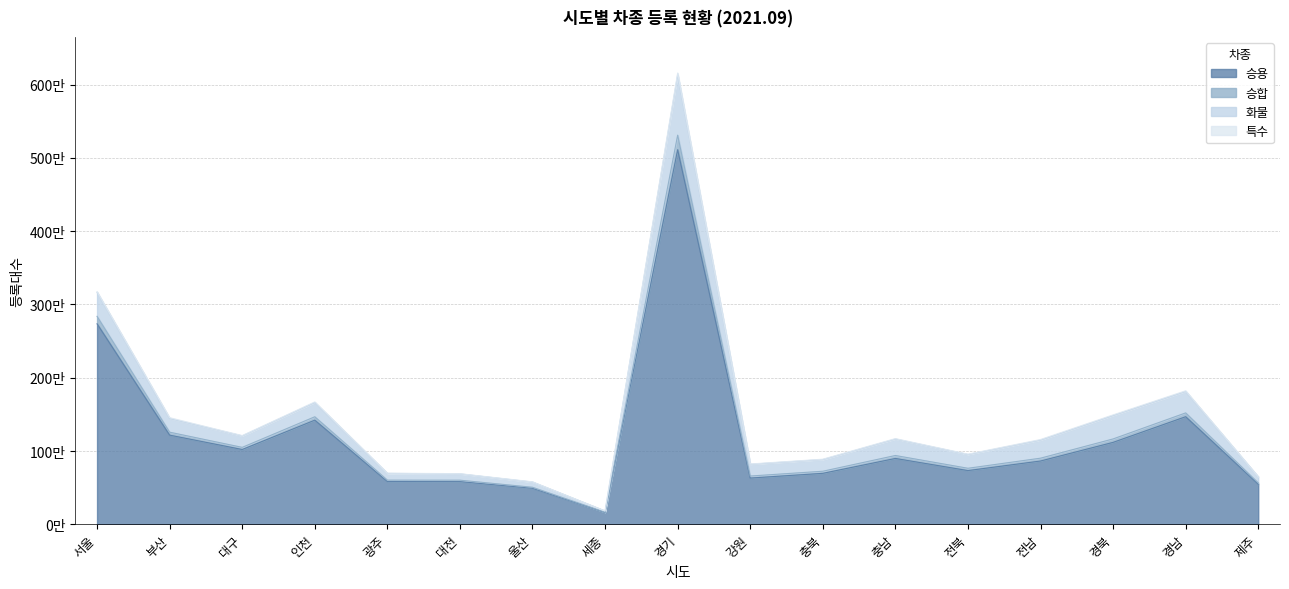

Does the chart have visible grid lines?

Yes